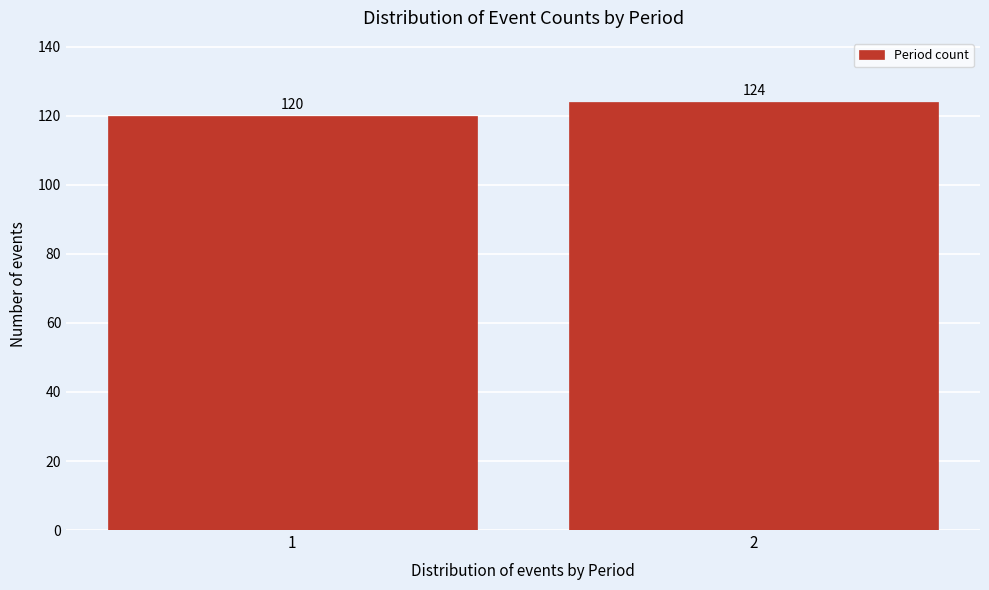

Reading left to right, what are all the values shown in this chart?

1=120	2=124